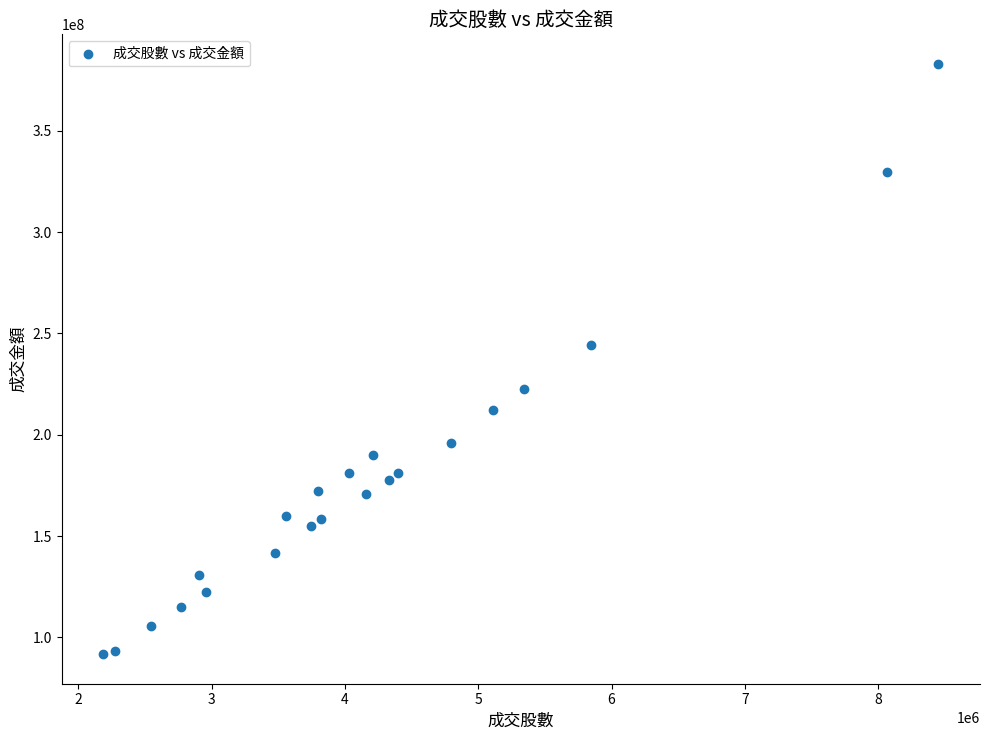

What Y value in the scatter plot is closest to 237380537?

244315494